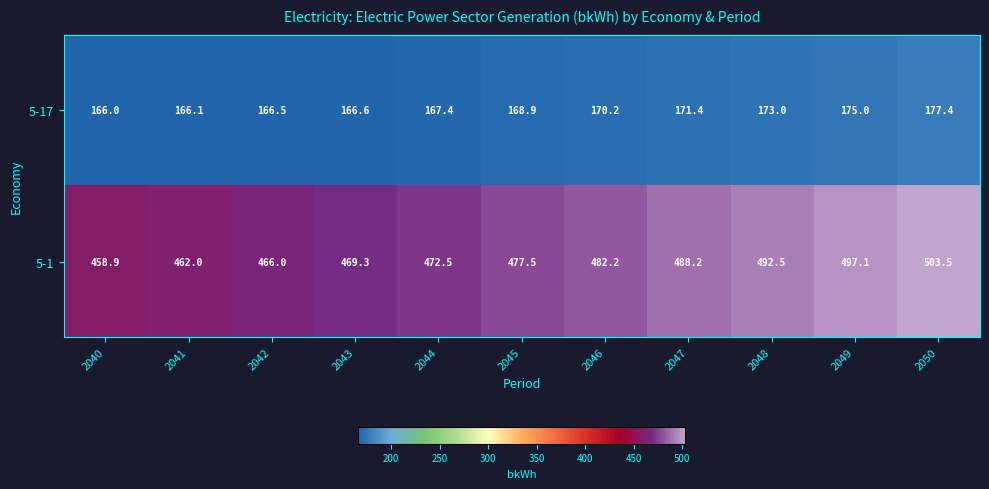

What is the difference between the 5-1 values at 2041 and 2047?

26.2